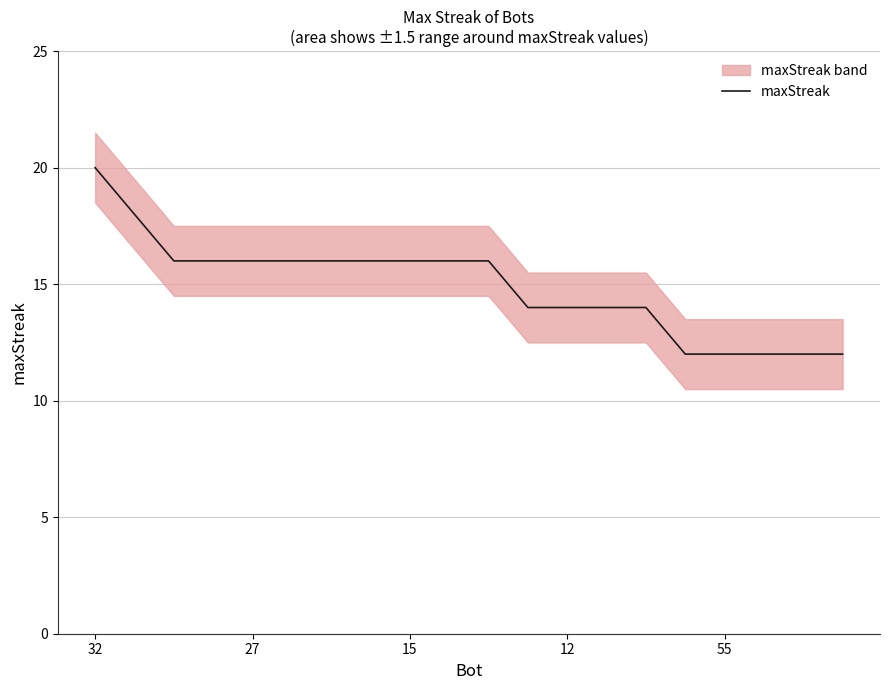

The chart shows a value of 23 at 6. True or false?

False